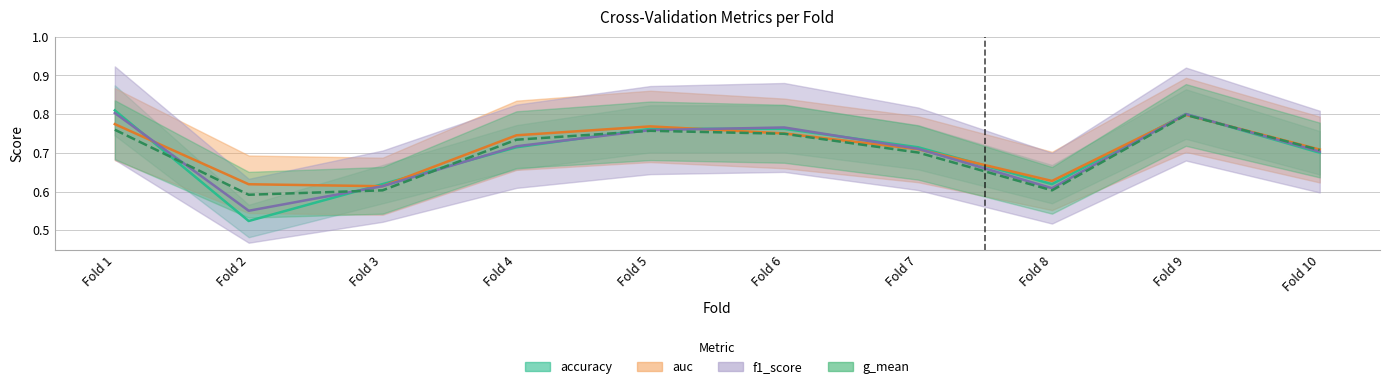

Which series ends up on top after the final intersection of g_mean and f1_score?

g_mean